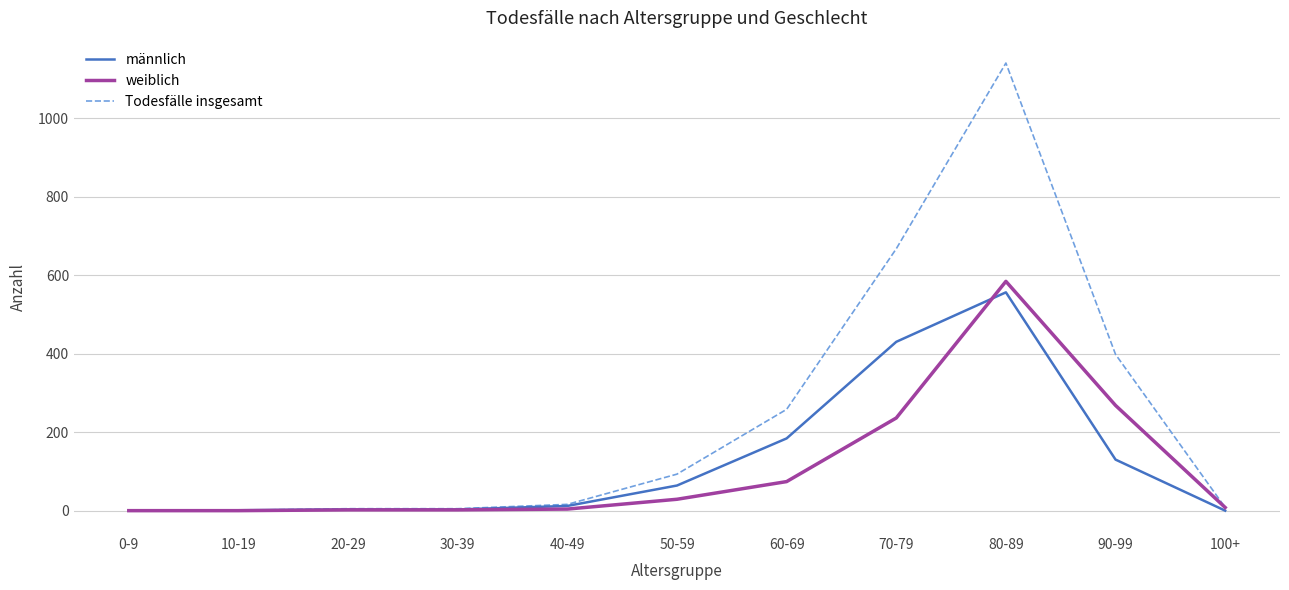

True or false: Todesfälle insgesamt has more than 2 points higher than both neighbors.

False